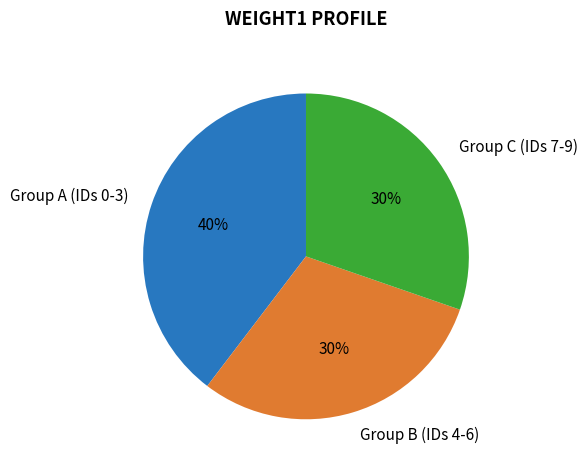

Which slice is the largest?

Group A (IDs 0-3)